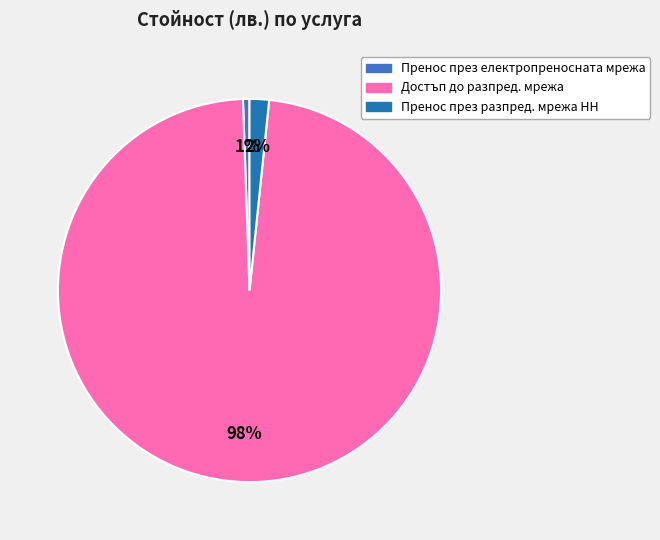

Does any single category account for the majority?

Yes